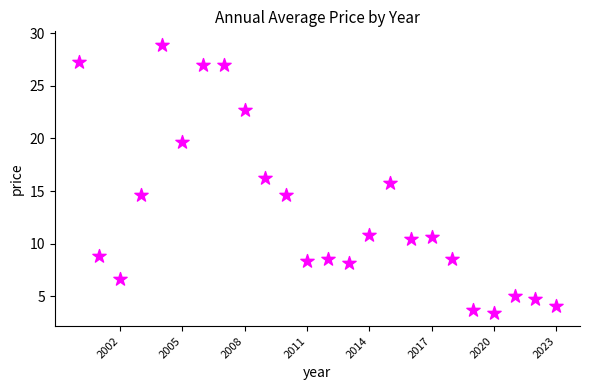

What is the range of X values (max minus min)?

23.0